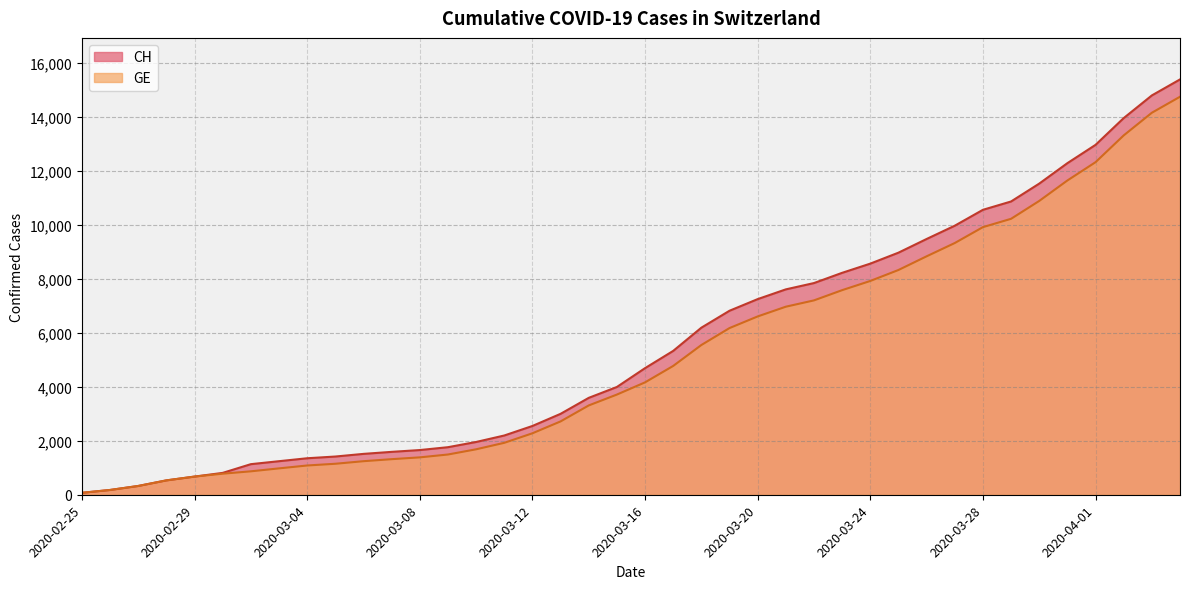

True or false: CH has more than 0 points higher than both neighbors.

False